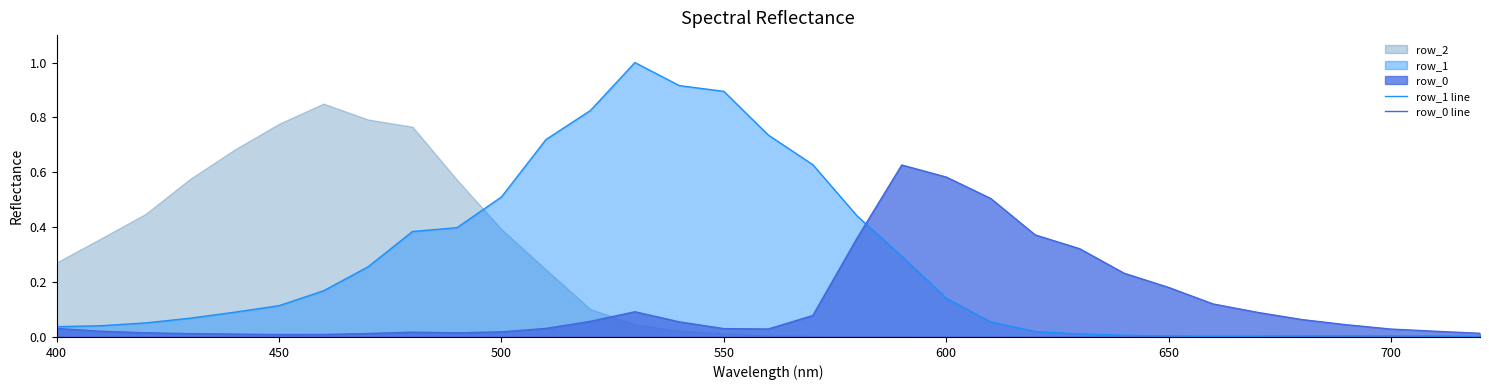

Which series has the largest range (max minus min)?

row_1 line